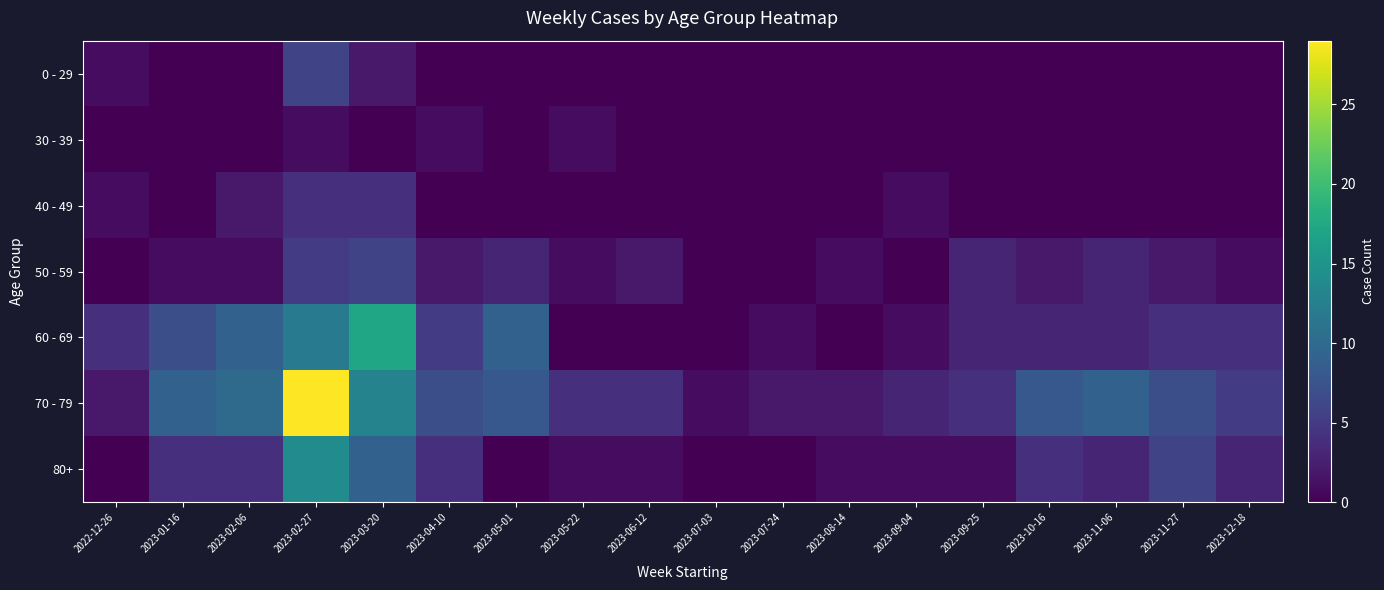

At how many categories does at least one series exceed 20?

1